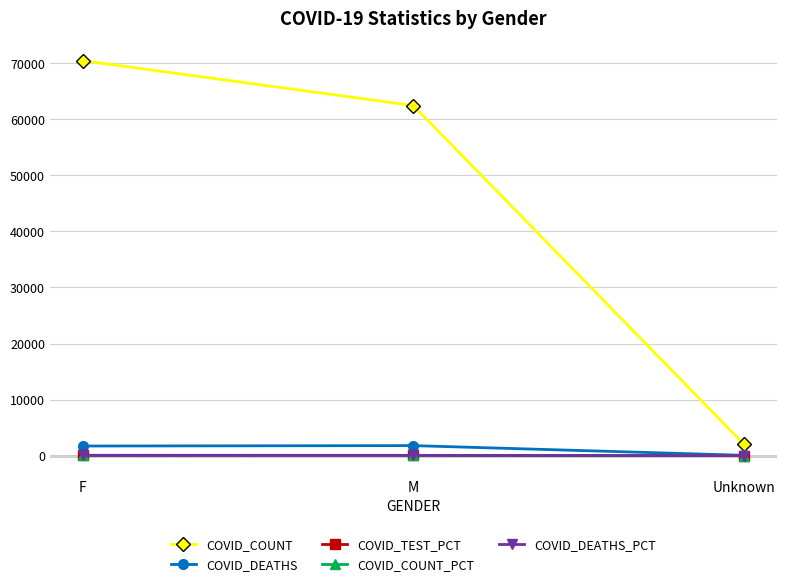

Which series has the widest spread of values?

COVID_COUNT